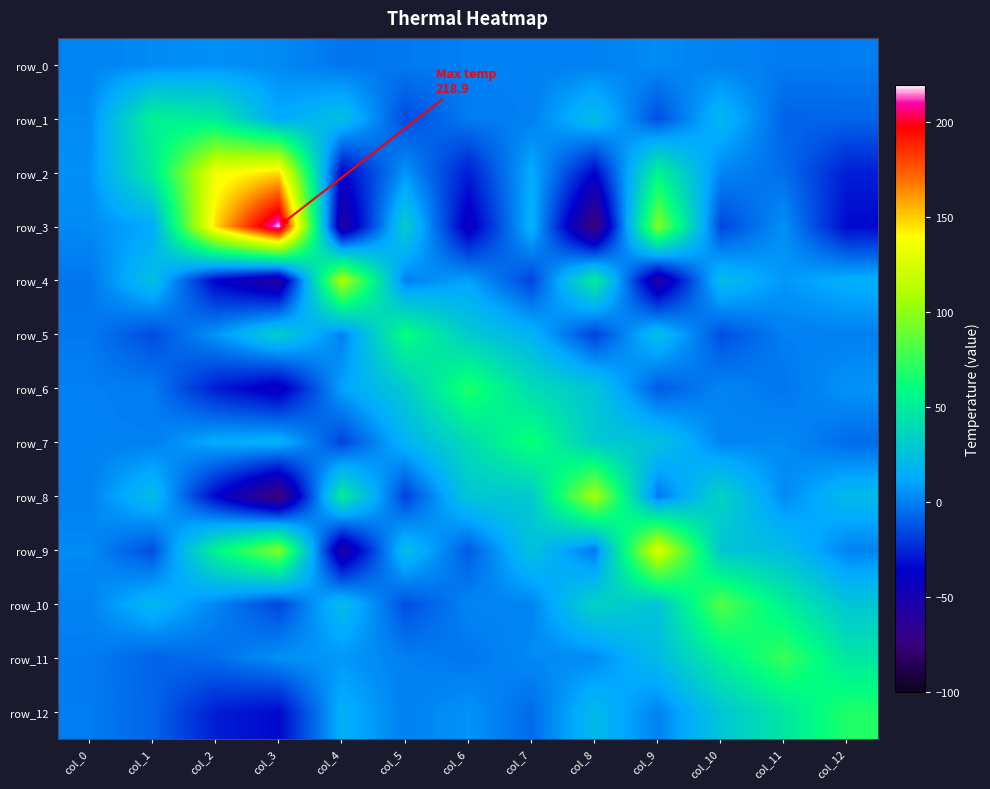

Reading right to left, extract all data points from this chart.

row_0: -0.6	-0.7	1.1	3.4	0.7	0.2	0.2	-1.4	-2.6	3.2	5.1	3.2	1.5
row_1: -7.2	-7.9	19.2	-13.6	22.6	0.1	-0.6	-14.5	23.7	12.5	48.1	53.1	3.2
row_2: -27.4	-4.8	2.1	54.4	-34.9	13.4	-27.9	6.3	-35.9	147.3	134.5	48.1	5.1
row_3: -33.7	5.2	-16.1	96.6	-78.4	16.9	-42.6	31.8	-58.0	218.9	147.3	12.5	3.2
row_4: 15.4	6.9	22.5	-56.4	50.5	-16.6	10.1	0.6	110.8	-58.0	-35.9	23.7	-2.6
row_5: 0.2	0.2	-13.5	23.1	-17.6	17.2	30.9	60.9	0.6	31.8	6.3	-14.5	-1.4
row_6: 5.8	-2.2	1.6	-10.1	27.8	40.0	68.5	30.9	10.1	-42.6	-27.9	-0.6	0.2
row_7: -5.4	3.2	1.6	25.8	30.0	64.1	40.0	17.2	-16.6	16.9	13.4	0.1	0.2
row_8: 20.8	3.5	35.2	-1.8	107.2	30.0	27.8	-17.6	50.5	-78.4	-34.9	22.6	0.7
row_9: 1.1	22.2	27.6	127.2	-1.8	25.8	-10.1	23.1	-56.4	96.6	54.4	-13.6	3.4
row_10: 27.7	51.3	83.0	27.6	35.2	1.6	1.6	-13.5	22.5	-16.1	2.1	19.2	1.1
row_11: 46.5	75.1	51.3	22.2	3.5	3.2	-2.2	0.2	6.9	5.2	-4.8	-7.9	-0.7
row_12: 68.8	46.5	27.7	1.1	20.8	-5.4	5.8	0.2	15.4	-33.7	-27.4	-7.2	-0.6